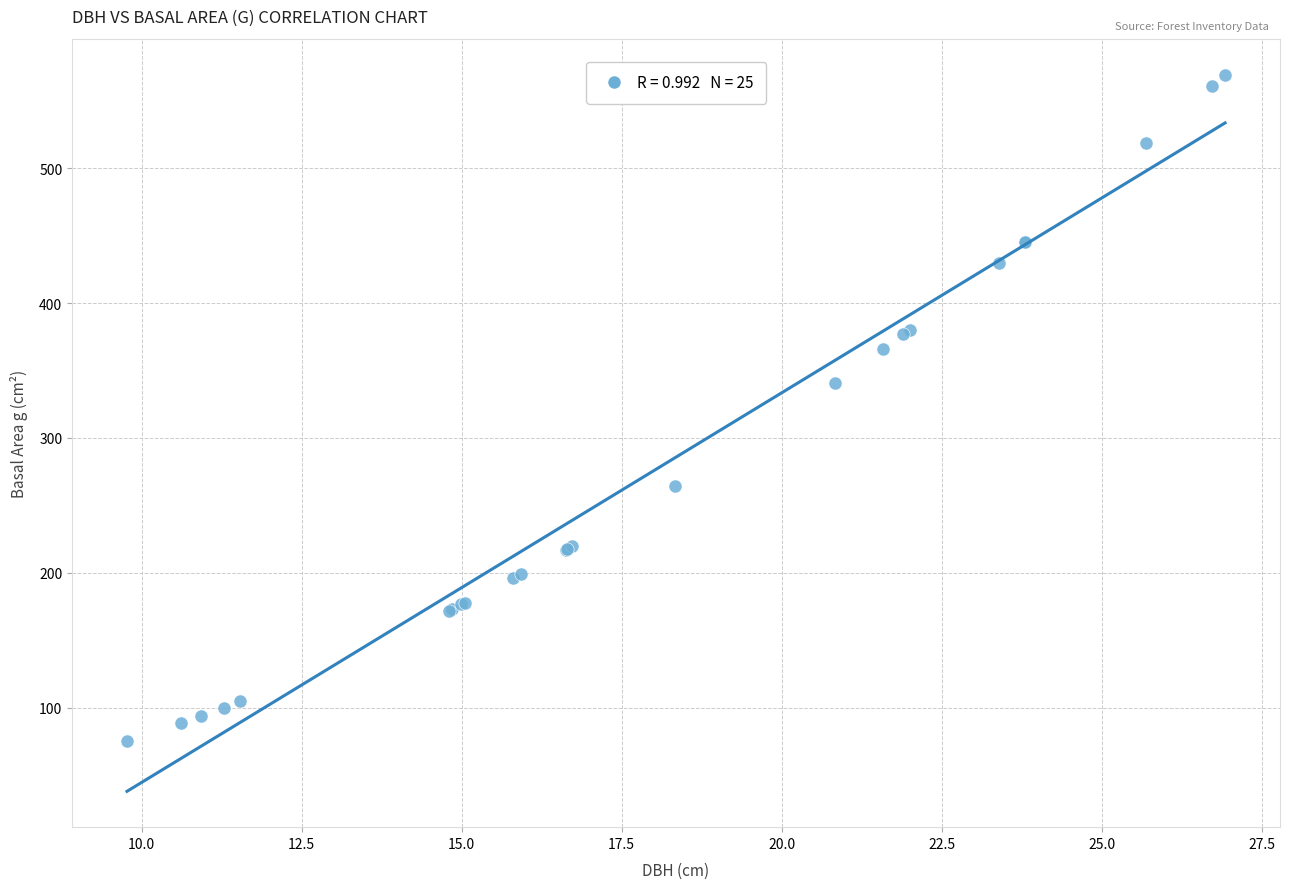

What Y value in the scatter plot is closest to 322?

340.7